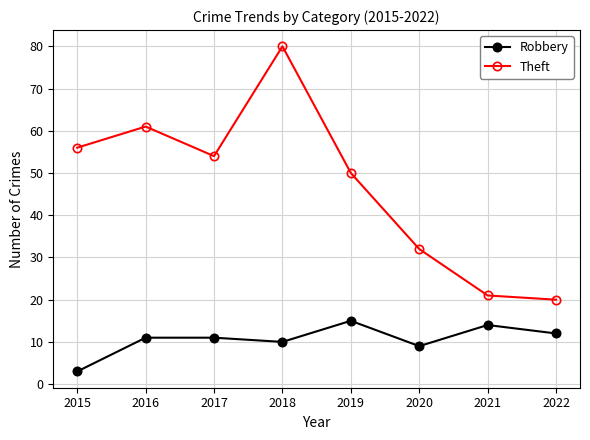

Does the chart have visible grid lines?

Yes